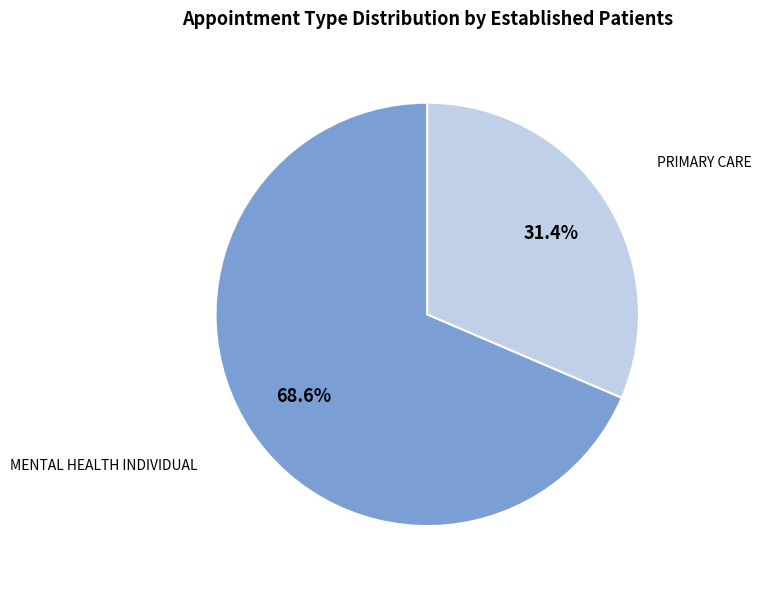

Does MENTAL HEALTH INDIVIDUAL account for over 50% of the chart?

Yes